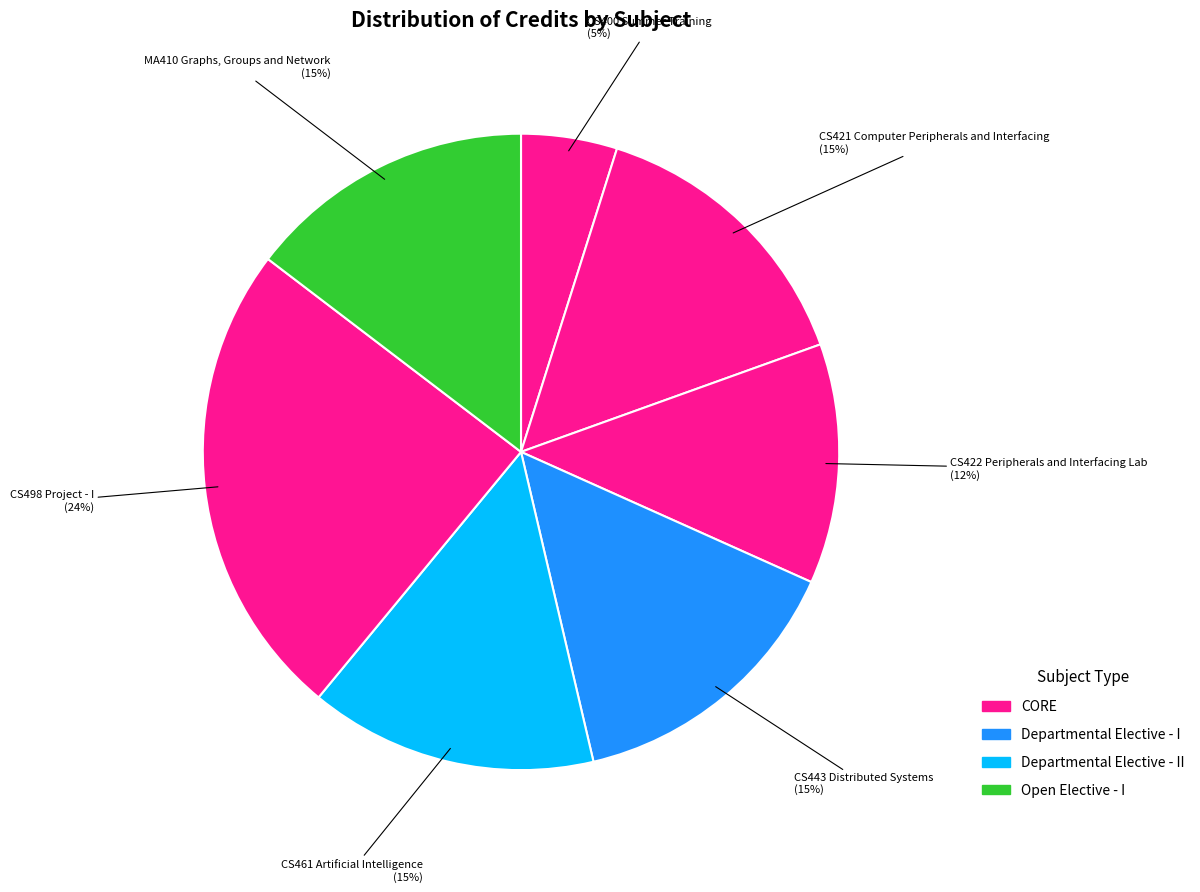

Is the sum of CS422 Peripherals and Interfacing Lab and CS461 Artificial Intelligence greater than half?

No